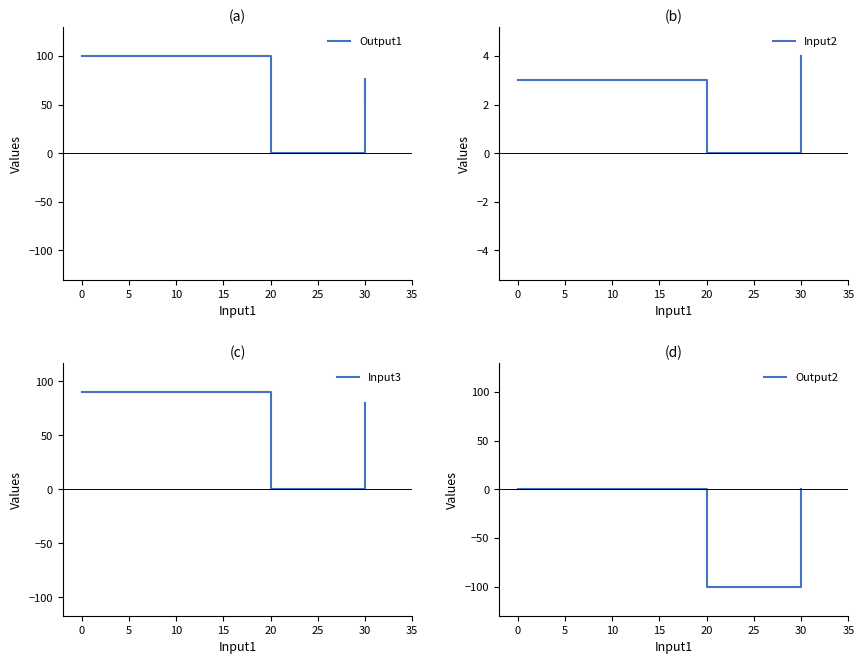

List the series in order of their peak value, lowest first.

Output2, Input2, Input3, Output1